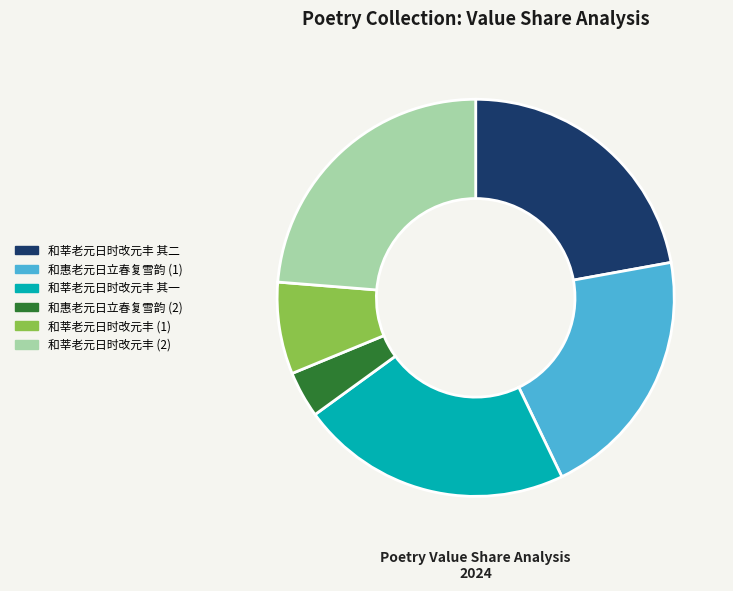

Do 和莘老元日时改元丰 (1) and 和莘老元日时改元丰 (2) together represent more than half of the pie?

No